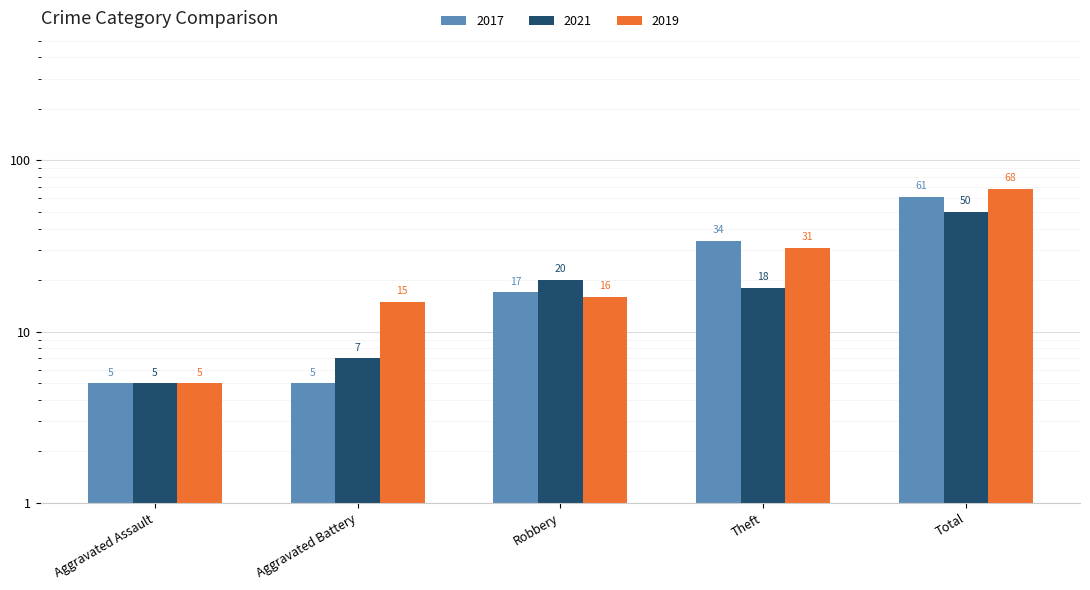

What is the label of the 4th bar from the right?

Aggravated Battery